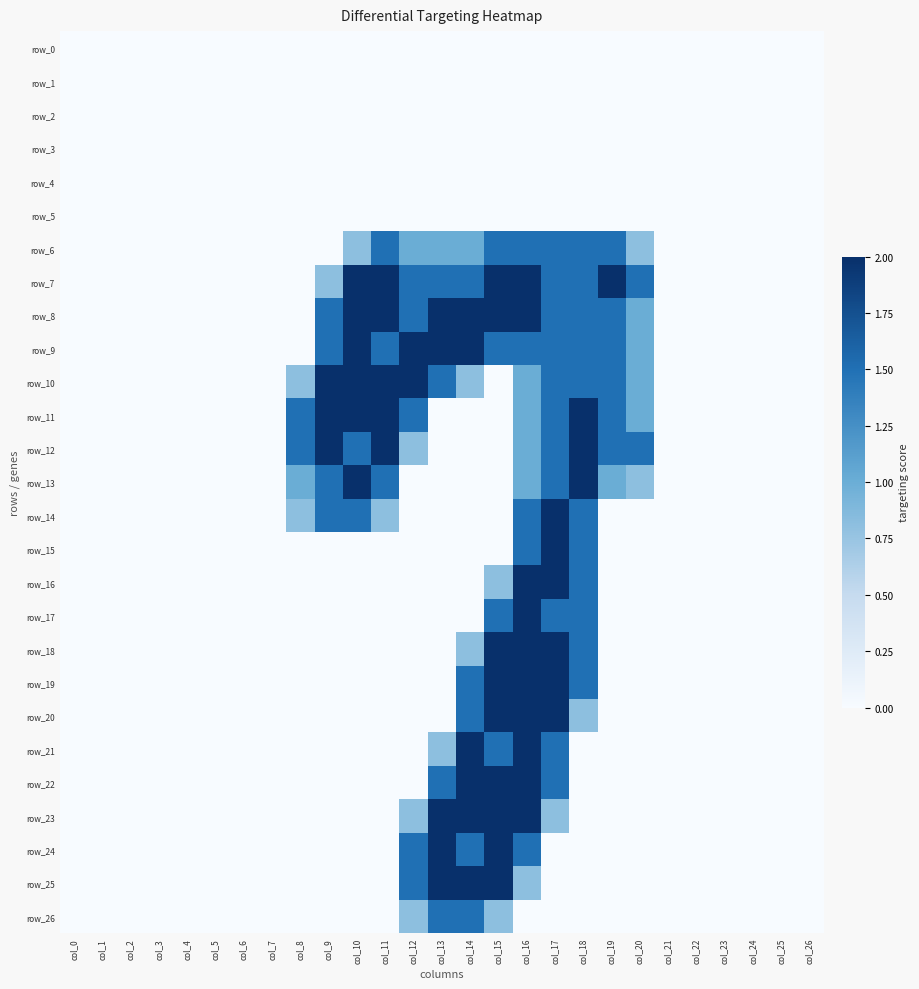

Reading left to right, extract all data points from this chart.

row_0: 0.0	0.0	0.0	0.0	0.0	0.0	0.0	0.0	0.0	0.0	0.0	0.0	0.0	0.0	0.0	0.0	0.0	0.0	0.0	0.0	0.0	0.0	0.0	0.0	0.0	0.0	0.0
row_1: 0.0	0.0	0.0	0.0	0.0	0.0	0.0	0.0	0.0	0.0	0.0	0.0	0.0	0.0	0.0	0.0	0.0	0.0	0.0	0.0	0.0	0.0	0.0	0.0	0.0	0.0	0.0
row_2: 0.0	0.0	0.0	0.0	0.0	0.0	0.0	0.0	0.0	0.0	0.0	0.0	0.0	0.0	0.0	0.0	0.0	0.0	0.0	0.0	0.0	0.0	0.0	0.0	0.0	0.0	0.0
row_3: 0.0	0.0	0.0	0.0	0.0	0.0	0.0	0.0	0.0	0.0	0.0	0.0	0.0	0.0	0.0	0.0	0.0	0.0	0.0	0.0	0.0	0.0	0.0	0.0	0.0	0.0	0.0
row_4: 0.0	0.0	0.0	0.0	0.0	0.0	0.0	0.0	0.0	0.0	0.0	0.0	0.0	0.0	0.0	0.0	0.0	0.0	0.0	0.0	0.0	0.0	0.0	0.0	0.0	0.0	0.0
row_5: 0.0	0.0	0.0	0.0	0.0	0.0	0.0	0.0	0.0	0.0	0.0	0.0	0.0	0.0	0.0	0.0	0.0	0.0	0.0	0.0	0.0	0.0	0.0	0.0	0.0	0.0	0.0
row_6: 0.0	0.0	0.0	0.0	0.0	0.0	0.0	0.0	0.0	0.0	0.8	1.5	1.0	1.0	1.0	1.5	1.5	1.5	1.5	1.5	0.8	0.0	0.0	0.0	0.0	0.0	0.0
row_7: 0.0	0.0	0.0	0.0	0.0	0.0	0.0	0.0	0.0	0.8	2.0	2.0	1.5	1.5	1.5	2.0	2.0	1.5	1.5	2.0	1.5	0.0	0.0	0.0	0.0	0.0	0.0
row_8: 0.0	0.0	0.0	0.0	0.0	0.0	0.0	0.0	0.0	1.5	2.0	2.0	1.5	2.0	2.0	2.0	2.0	1.5	1.5	1.5	1.0	0.0	0.0	0.0	0.0	0.0	0.0
row_9: 0.0	0.0	0.0	0.0	0.0	0.0	0.0	0.0	0.0	1.5	2.0	1.5	2.0	2.0	2.0	1.5	1.5	1.5	1.5	1.5	1.0	0.0	0.0	0.0	0.0	0.0	0.0
row_10: 0.0	0.0	0.0	0.0	0.0	0.0	0.0	0.0	0.8	2.0	2.0	2.0	2.0	1.5	0.8	0.0	1.0	1.5	1.5	1.5	1.0	0.0	0.0	0.0	0.0	0.0	0.0
row_11: 0.0	0.0	0.0	0.0	0.0	0.0	0.0	0.0	1.5	2.0	2.0	2.0	1.5	0.0	0.0	0.0	1.0	1.5	2.0	1.5	1.0	0.0	0.0	0.0	0.0	0.0	0.0
row_12: 0.0	0.0	0.0	0.0	0.0	0.0	0.0	0.0	1.5	2.0	1.5	2.0	0.8	0.0	0.0	0.0	1.0	1.5	2.0	1.5	1.5	0.0	0.0	0.0	0.0	0.0	0.0
row_13: 0.0	0.0	0.0	0.0	0.0	0.0	0.0	0.0	1.0	1.5	2.0	1.5	0.0	0.0	0.0	0.0	1.0	1.5	2.0	1.0	0.8	0.0	0.0	0.0	0.0	0.0	0.0
row_14: 0.0	0.0	0.0	0.0	0.0	0.0	0.0	0.0	0.8	1.5	1.5	0.8	0.0	0.0	0.0	0.0	1.5	2.0	1.5	0.0	0.0	0.0	0.0	0.0	0.0	0.0	0.0
row_15: 0.0	0.0	0.0	0.0	0.0	0.0	0.0	0.0	0.0	0.0	0.0	0.0	0.0	0.0	0.0	0.0	1.5	2.0	1.5	0.0	0.0	0.0	0.0	0.0	0.0	0.0	0.0
row_16: 0.0	0.0	0.0	0.0	0.0	0.0	0.0	0.0	0.0	0.0	0.0	0.0	0.0	0.0	0.0	0.8	2.0	2.0	1.5	0.0	0.0	0.0	0.0	0.0	0.0	0.0	0.0
row_17: 0.0	0.0	0.0	0.0	0.0	0.0	0.0	0.0	0.0	0.0	0.0	0.0	0.0	0.0	0.0	1.5	2.0	1.5	1.5	0.0	0.0	0.0	0.0	0.0	0.0	0.0	0.0
row_18: 0.0	0.0	0.0	0.0	0.0	0.0	0.0	0.0	0.0	0.0	0.0	0.0	0.0	0.0	0.8	2.0	2.0	2.0	1.5	0.0	0.0	0.0	0.0	0.0	0.0	0.0	0.0
row_19: 0.0	0.0	0.0	0.0	0.0	0.0	0.0	0.0	0.0	0.0	0.0	0.0	0.0	0.0	1.5	2.0	2.0	2.0	1.5	0.0	0.0	0.0	0.0	0.0	0.0	0.0	0.0
row_20: 0.0	0.0	0.0	0.0	0.0	0.0	0.0	0.0	0.0	0.0	0.0	0.0	0.0	0.0	1.5	2.0	2.0	2.0	0.8	0.0	0.0	0.0	0.0	0.0	0.0	0.0	0.0
row_21: 0.0	0.0	0.0	0.0	0.0	0.0	0.0	0.0	0.0	0.0	0.0	0.0	0.0	0.8	2.0	1.5	2.0	1.5	0.0	0.0	0.0	0.0	0.0	0.0	0.0	0.0	0.0
row_22: 0.0	0.0	0.0	0.0	0.0	0.0	0.0	0.0	0.0	0.0	0.0	0.0	0.0	1.5	2.0	2.0	2.0	1.5	0.0	0.0	0.0	0.0	0.0	0.0	0.0	0.0	0.0
row_23: 0.0	0.0	0.0	0.0	0.0	0.0	0.0	0.0	0.0	0.0	0.0	0.0	0.8	2.0	2.0	2.0	2.0	0.8	0.0	0.0	0.0	0.0	0.0	0.0	0.0	0.0	0.0
row_24: 0.0	0.0	0.0	0.0	0.0	0.0	0.0	0.0	0.0	0.0	0.0	0.0	1.5	2.0	1.5	2.0	1.5	0.0	0.0	0.0	0.0	0.0	0.0	0.0	0.0	0.0	0.0
row_25: 0.0	0.0	0.0	0.0	0.0	0.0	0.0	0.0	0.0	0.0	0.0	0.0	1.5	2.0	2.0	2.0	0.8	0.0	0.0	0.0	0.0	0.0	0.0	0.0	0.0	0.0	0.0
row_26: 0.0	0.0	0.0	0.0	0.0	0.0	0.0	0.0	0.0	0.0	0.0	0.0	0.8	1.5	1.5	0.8	0.0	0.0	0.0	0.0	0.0	0.0	0.0	0.0	0.0	0.0	0.0